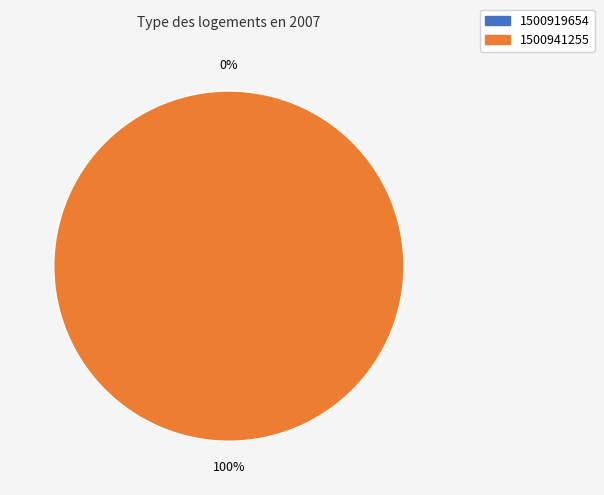

To the nearest percent, what is the combined percentage of 1500941255 and 1500919654?

100%